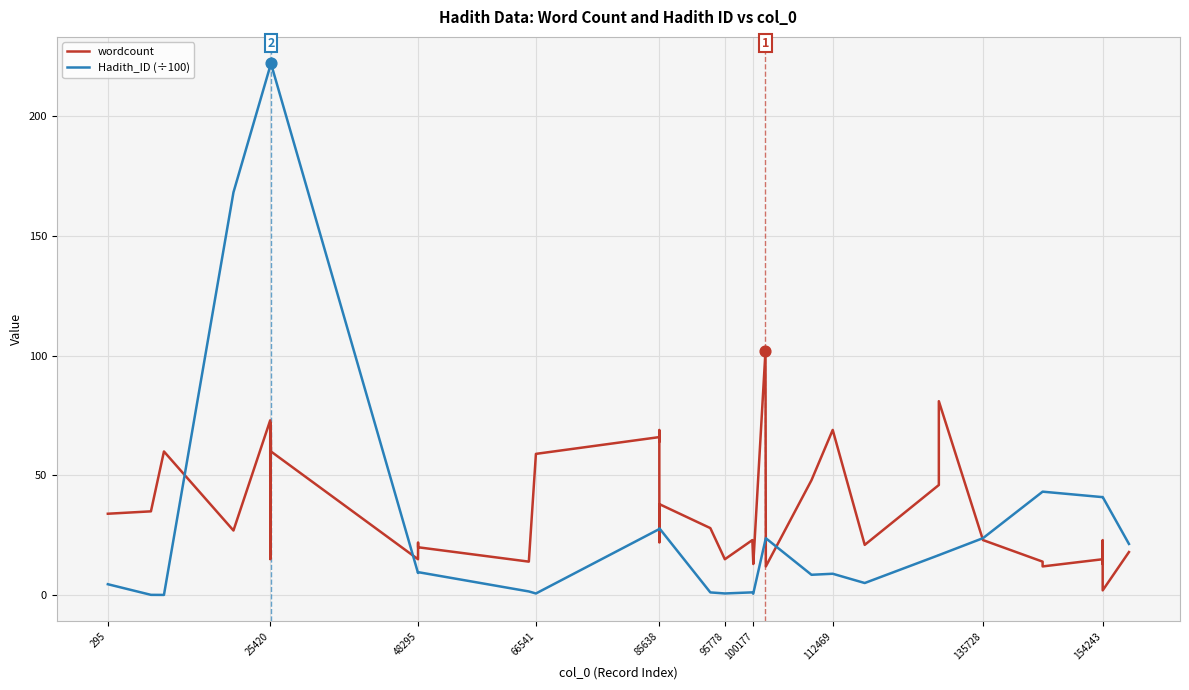

What are all the series names shown in the legend?

wordcount, Hadith_ID (÷100)